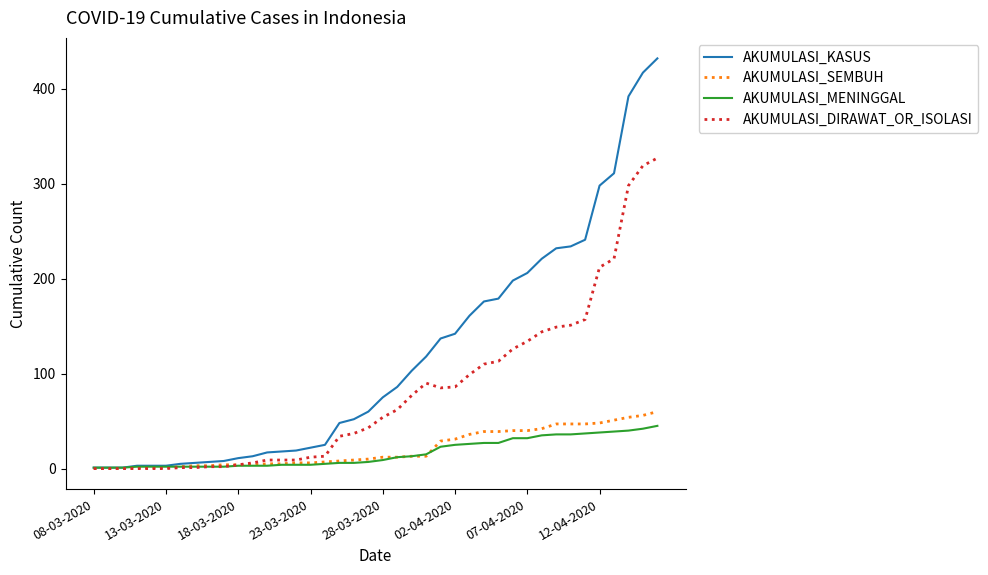

Which series has the widest spread of values?

AKUMULASI_KASUS